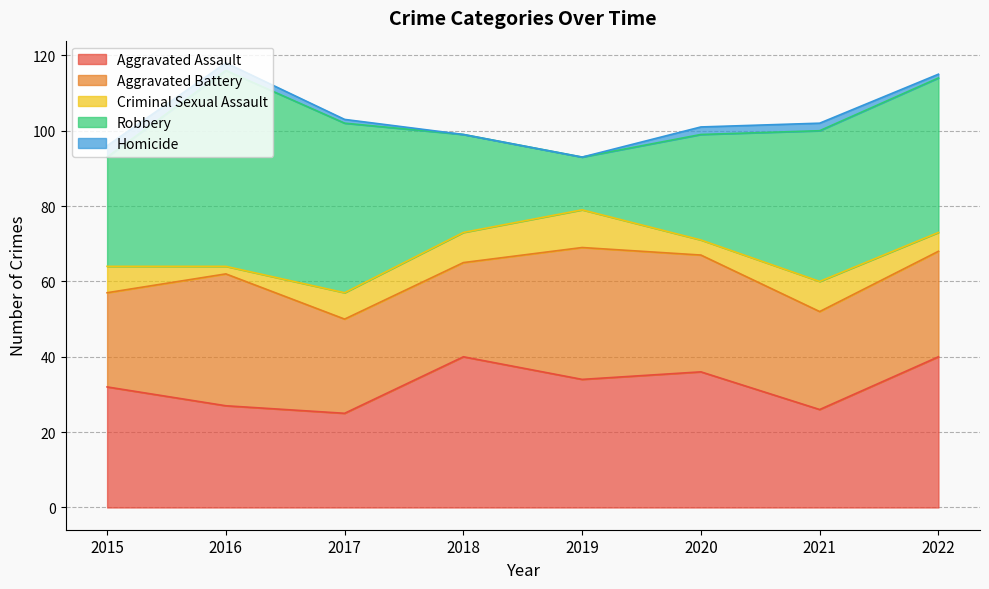

Reading right to left, extract all data points from this chart.

Aggravated Assault: 40	26	36	34	40	25	27	32
Aggravated Battery: 28	26	31	35	25	25	35	25
Criminal Sexual Assault: 5	8	4	10	8	7	2	7
Robbery: 41	40	28	14	26	45	52	29
Homicide: 1	2	2	0	0	1	2	3